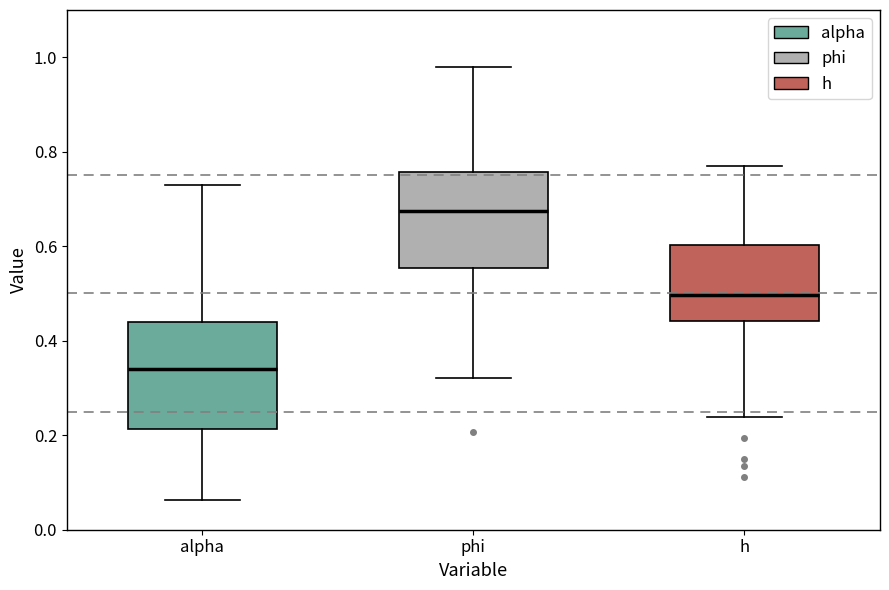

Reading left to right, transcribe this box plot: for each box, give where its median line is, the range the box spans, and where its two whiskers end, as read against the y-axis. The values are not printed on the chart, so give them approximately, as read against the axis.

alpha: median 0.34, box 0.22 to 0.44, whiskers 0.06 to 0.72
phi: median 0.68, box 0.56 to 0.76, whiskers 0.32 to 0.98
h: median 0.50, box 0.44 to 0.60, whiskers 0.24 to 0.76